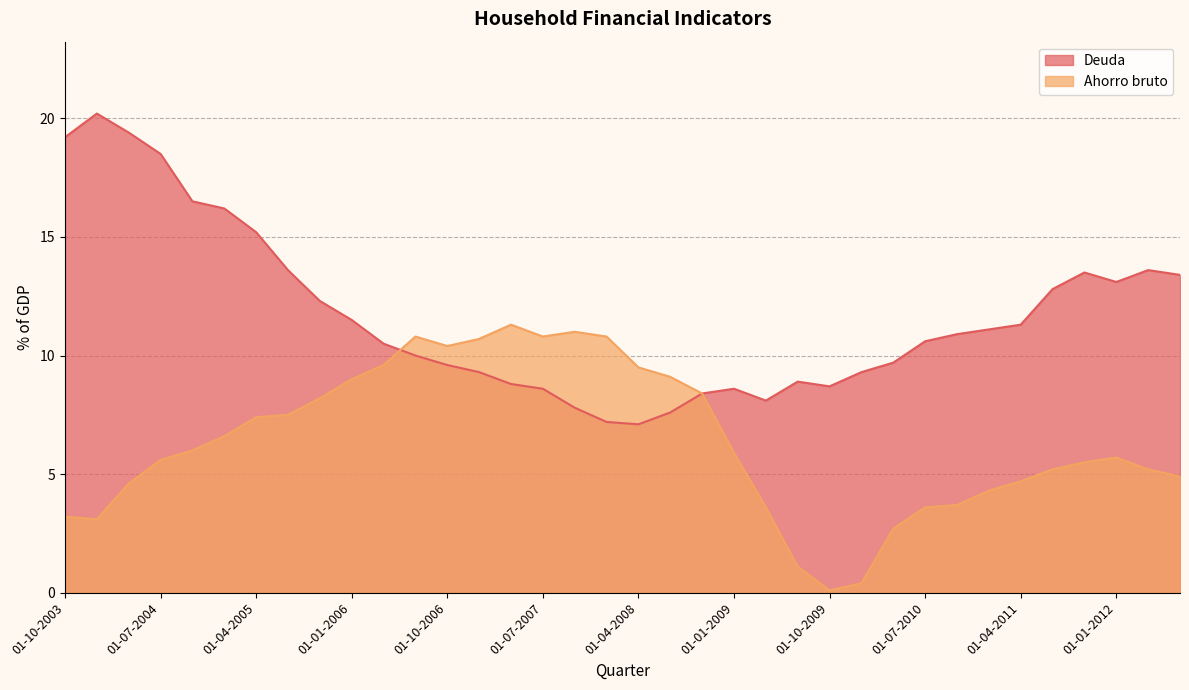

Reading left to right, extract all data points from this chart.

Deuda: 19.2	20.2	19.4	18.5	16.5	16.2	15.2	13.6	12.3	11.5	10.5	10.0	9.6	9.3	8.8	8.6	7.8	7.2	7.1	7.6	8.4	8.6	8.1	8.9	8.7	9.3	9.7	10.6	10.9	11.1	11.3	12.8	13.5	13.1	13.6	13.4
Ahorro bruto: 3.2	3.1	4.6	5.6	6.0	6.6	7.4	7.5	8.2	9.0	9.6	10.8	10.4	10.7	11.3	10.8	11.0	10.8	9.5	9.1	8.4	5.9	3.6	1.1	0.1	0.4	2.7	3.6	3.7	4.3	4.7	5.2	5.5	5.7	5.2	4.9